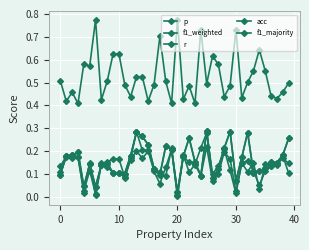

Reading left to right, extract all data points from this chart.

p: 0.1	0.2	0.2	0.2	0.0	0.1	0.0	0.1	0.2	0.2	0.2	0.1	0.2	0.3	0.2	0.2	0.1	0.1	0.1	0.2	0.0	0.2	0.1	0.1	0.2	0.3	0.1	0.1	0.2	0.1	0.0	0.1	0.1	0.1	0.0	0.1	0.1	0.1	0.2	0.1
f1_weighted: 0.1	0.2	0.2	0.2	0.0	0.1	0.0	0.1	0.1	0.1	0.1	0.1	0.2	0.2	0.2	0.2	0.1	0.1	0.1	0.2	0.0	0.2	0.2	0.1	0.1	0.2	0.1	0.1	0.2	0.2	0.0	0.1	0.2	0.1	0.0	0.1	0.1	0.1	0.2	0.1
r: 0.1	0.2	0.2	0.2	0.0	0.1	0.0	0.1	0.1	0.1	0.1	0.1	0.2	0.3	0.3	0.2	0.1	0.1	0.2	0.2	0.0	0.2	0.3	0.2	0.1	0.3	0.1	0.1	0.2	0.3	0.1	0.2	0.3	0.1	0.1	0.1	0.2	0.1	0.2	0.3
acc: 0.1	0.2	0.2	0.2	0.0	0.1	0.0	0.1	0.1	0.1	0.1	0.1	0.2	0.3	0.3	0.2	0.1	0.1	0.2	0.2	0.0	0.2	0.3	0.2	0.1	0.3	0.1	0.1	0.2	0.3	0.1	0.2	0.3	0.1	0.1	0.1	0.2	0.1	0.2	0.3
f1_majority: 0.5	0.4	0.5	0.4	0.6	0.6	0.8	0.4	0.5	0.6	0.6	0.5	0.4	0.5	0.5	0.4	0.5	0.7	0.5	0.4	0.8	0.4	0.5	0.4	0.7	0.5	0.6	0.6	0.4	0.5	0.7	0.4	0.5	0.6	0.6	0.6	0.4	0.4	0.5	0.5